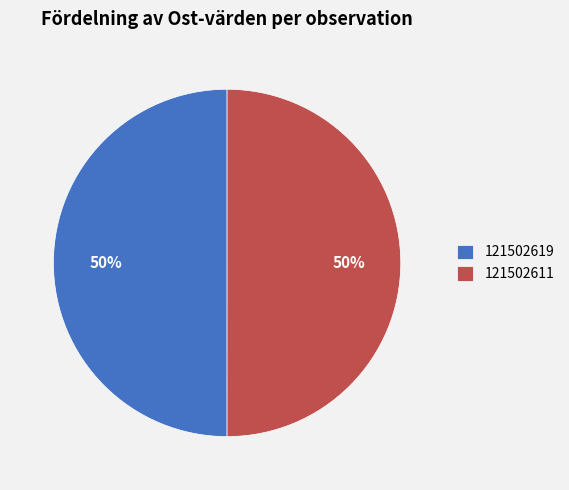

To the nearest percent, what is the combined percentage of 121502611 and 121502619?

100%